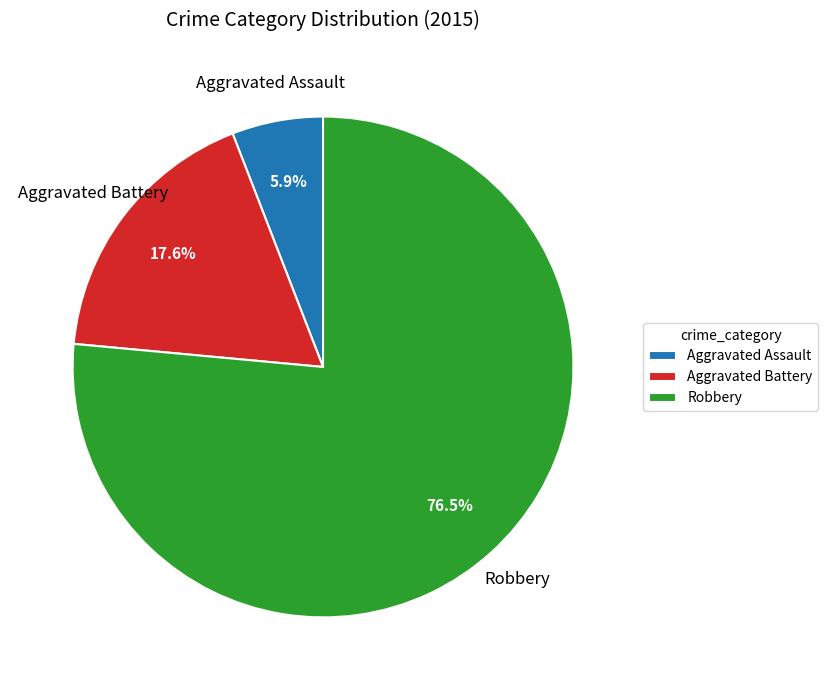

How many segments does this pie chart have?

3